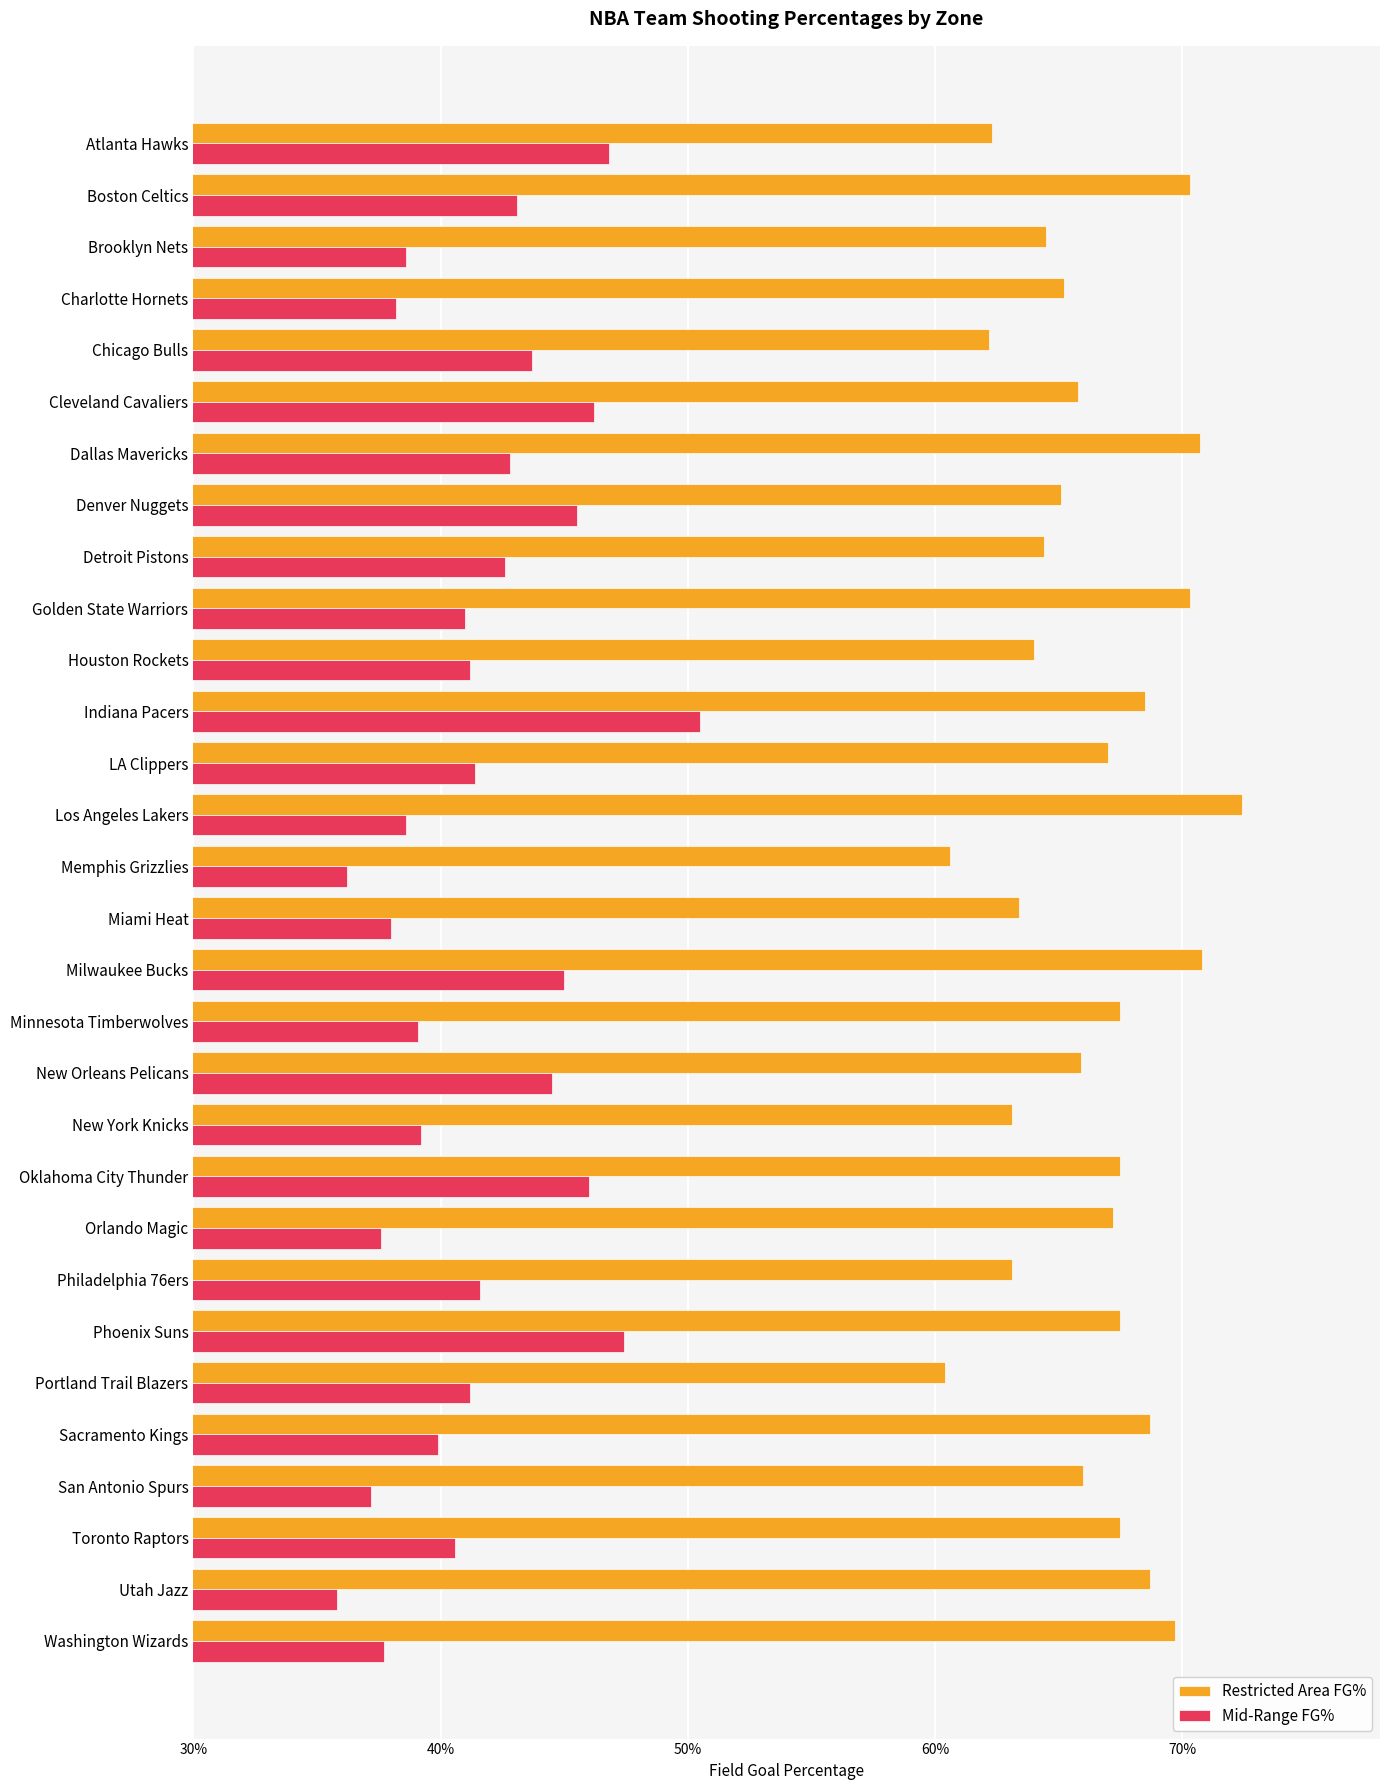

What are all the series names shown in the legend?

Restricted Area FG%, Mid-Range FG%